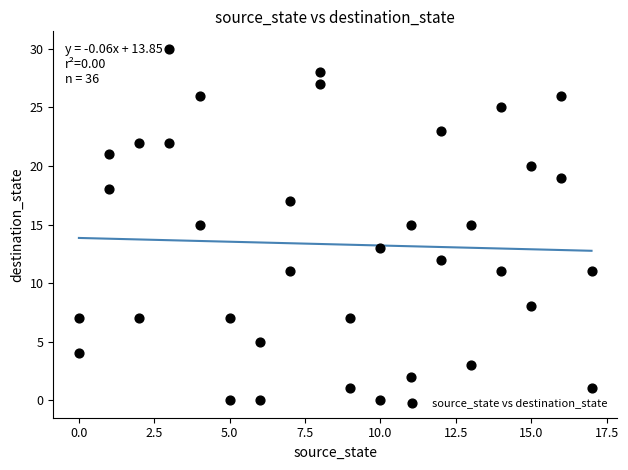

What is the range of X values (max minus min)?

17